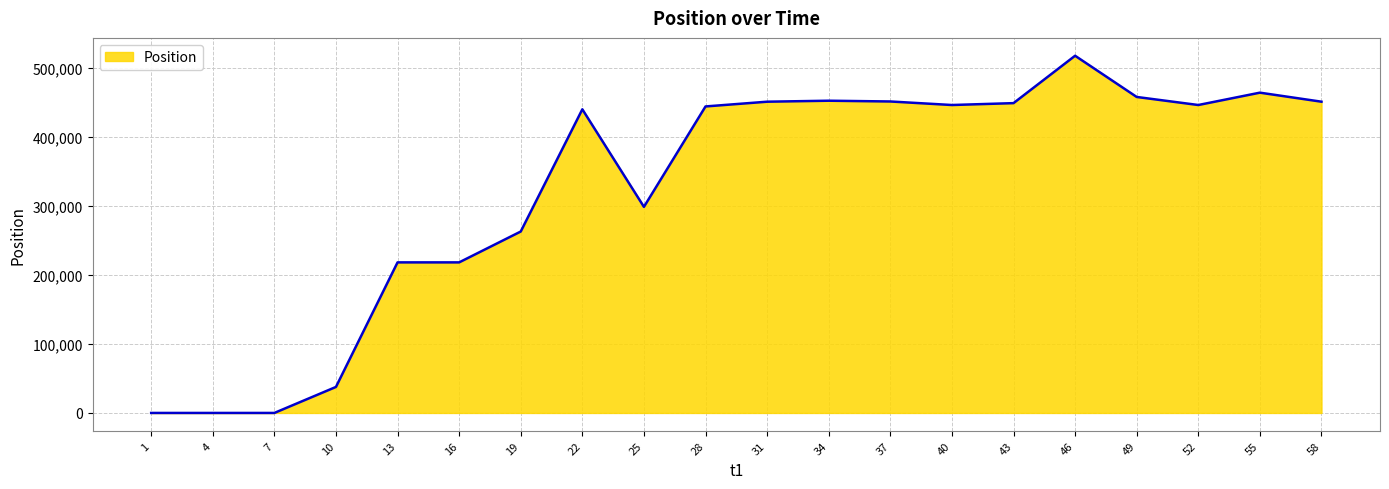

Does the chart display data point markers on the line(s)?

No